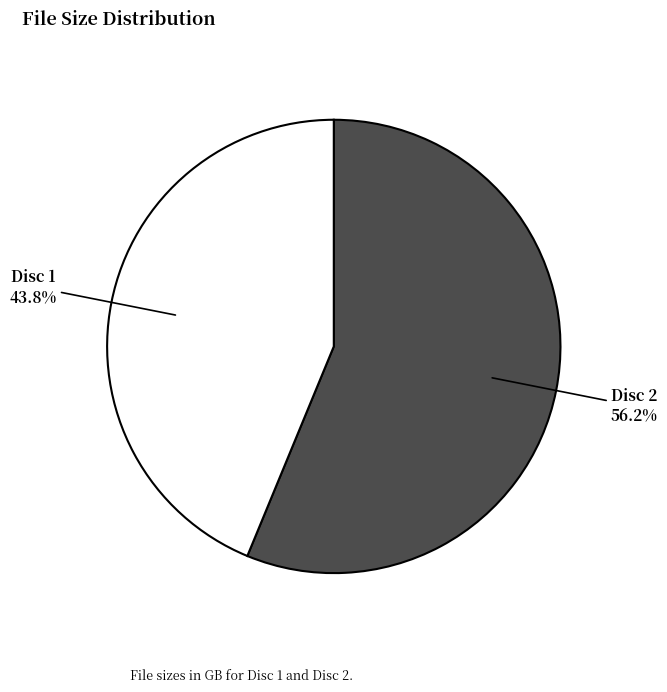

Count the number of slices in the pie.

2